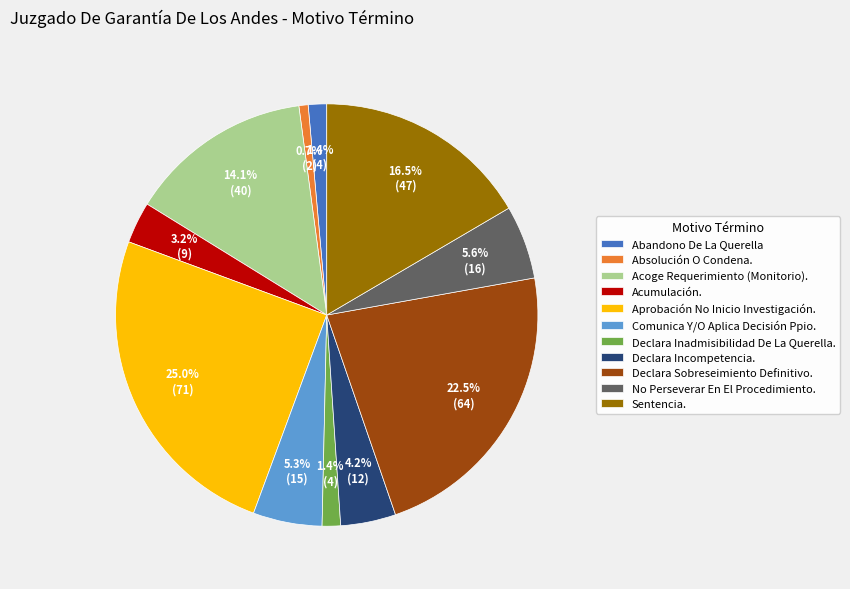

True or false: Acumulación. accounts for 15% of the total.

False